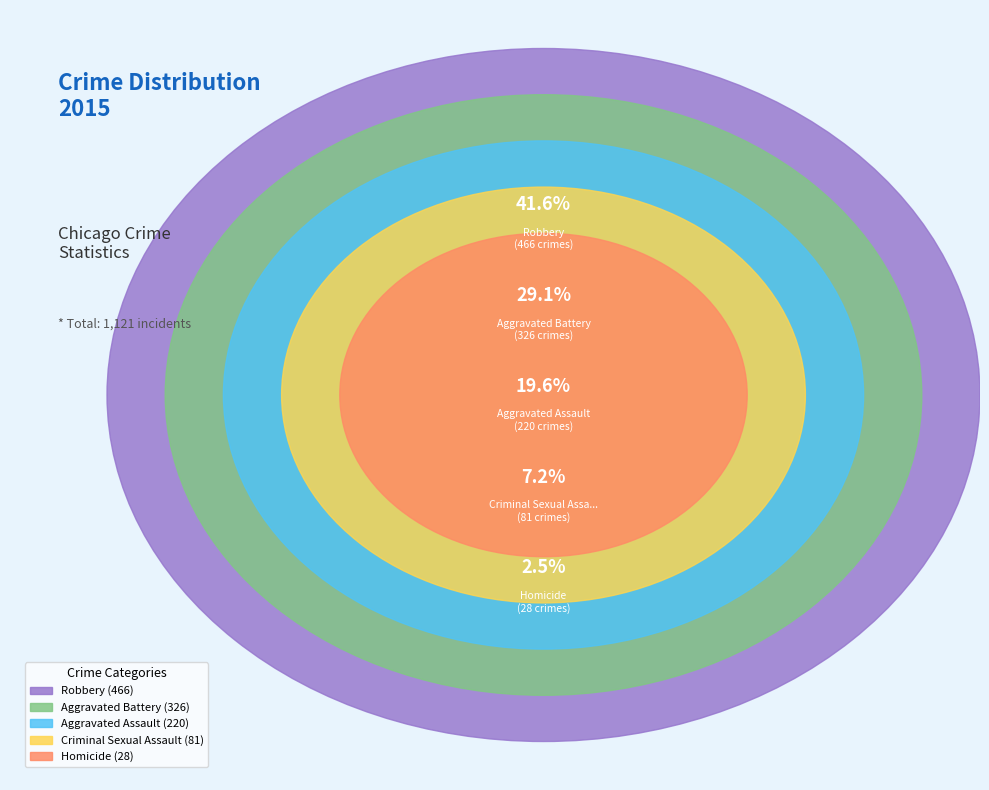

To the nearest percent, what is the combined percentage of Criminal Sexual Assault and Aggravated Battery?

36%